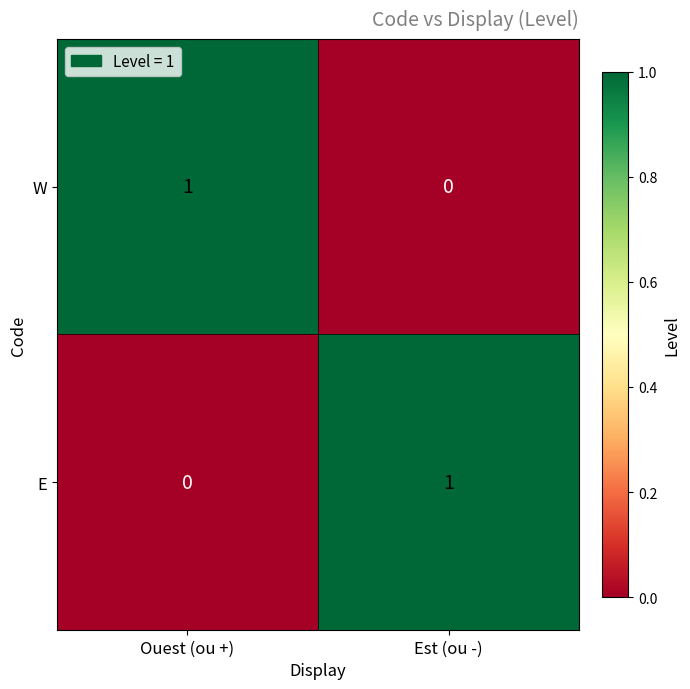

Rank the categories by E value from highest to lowest.

Est (ou -), Ouest (ou +)